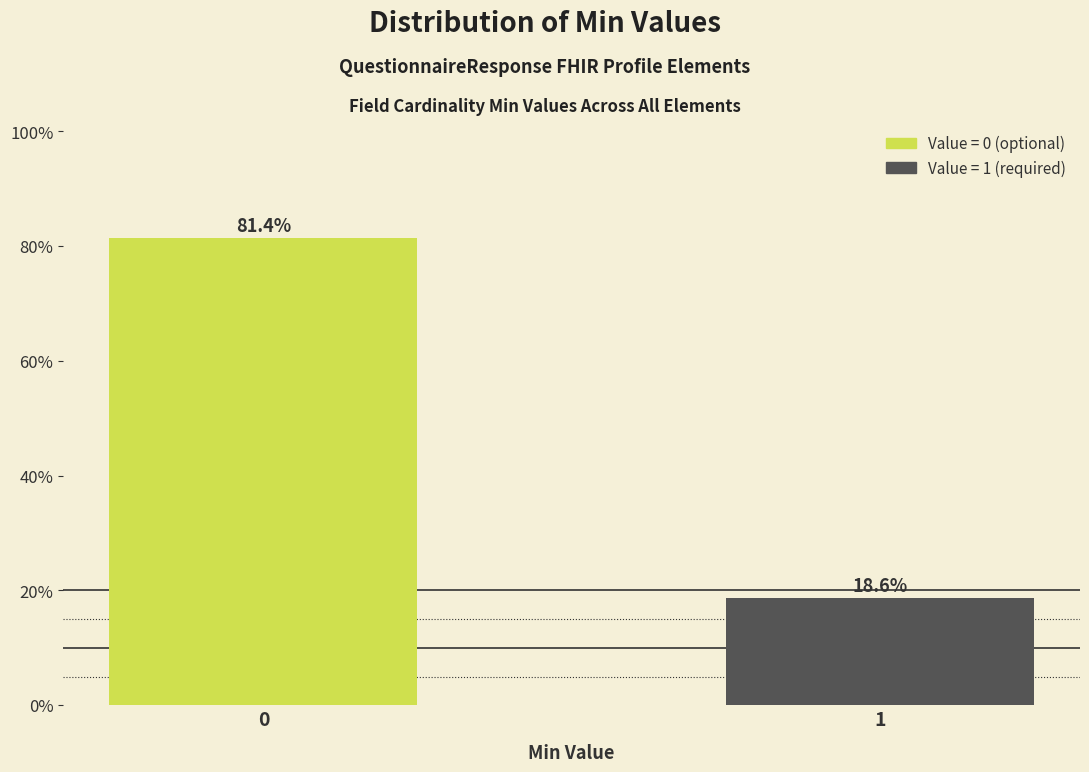

Reading left to right, what are all the values shown in this chart?

81.4	18.6